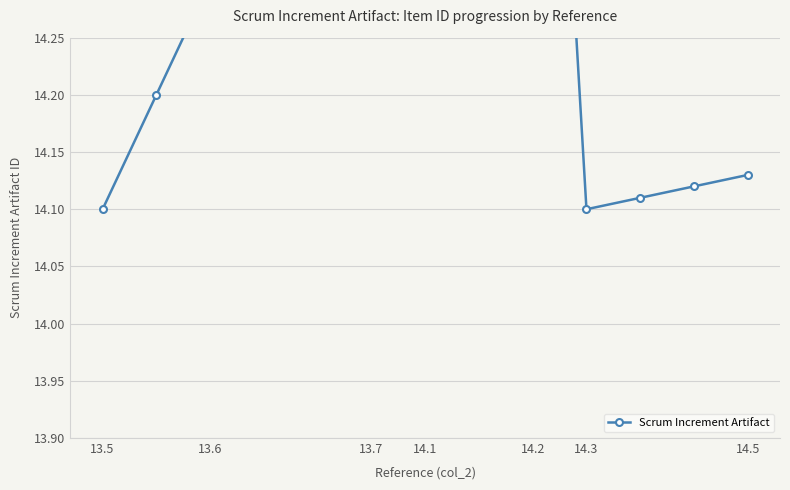

At which category does the chart reach its minimum across all series?

13.5